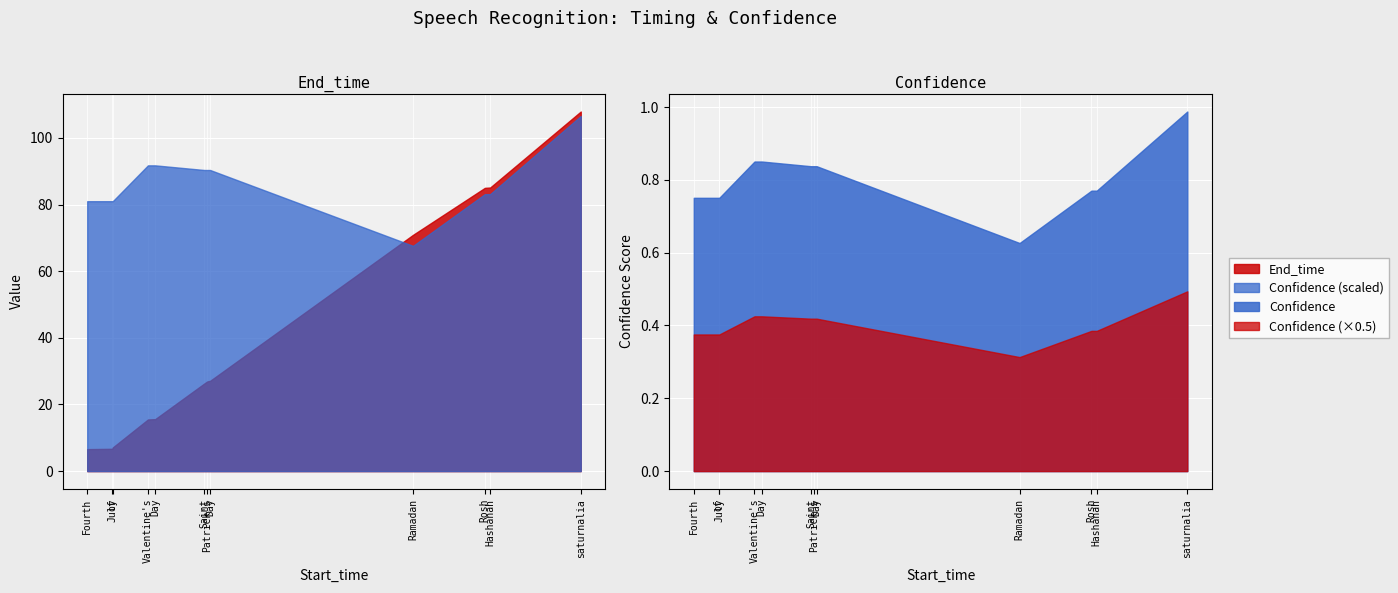

Which series has the widest spread of values?

End_time